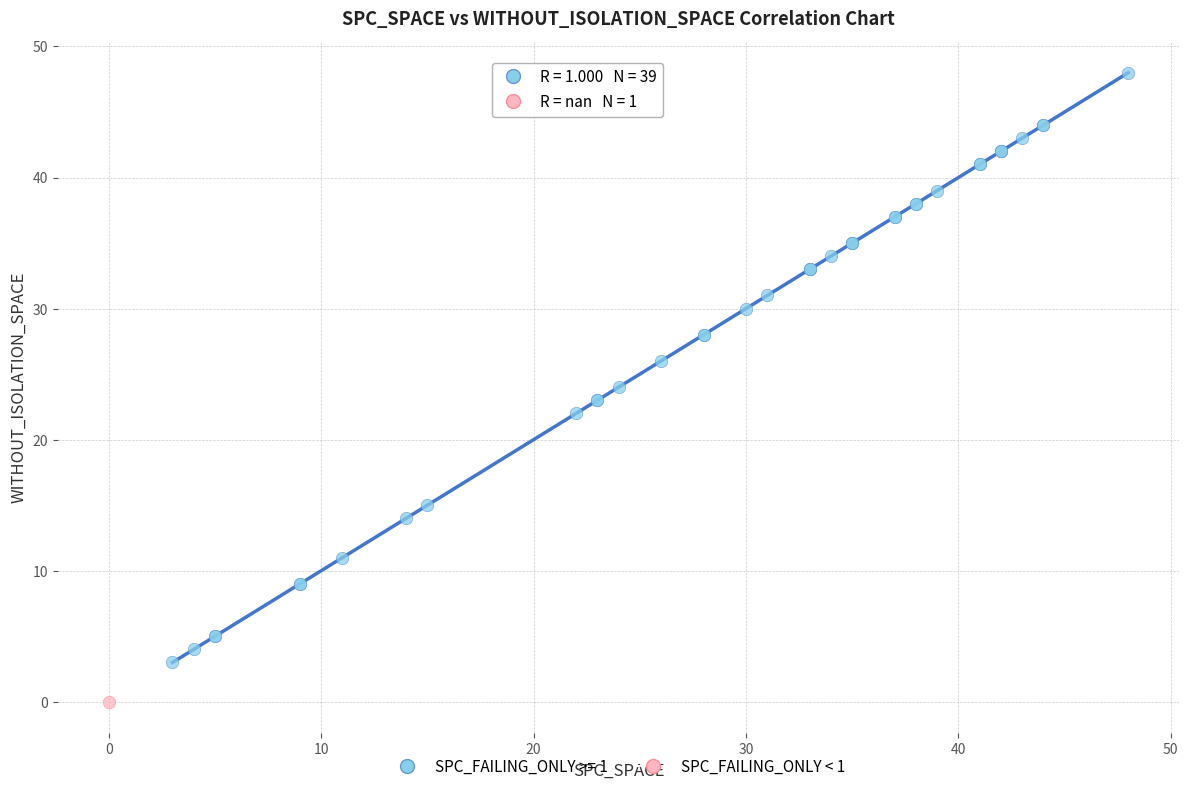

Which series contains the highest Y value?

SPC_FAILING_ONLY >= 1